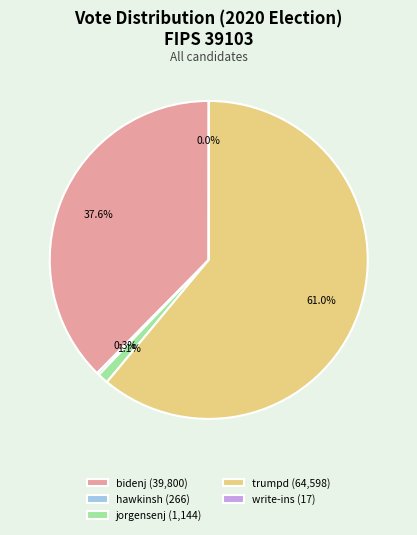

Is it true that bidenj is 38% of the pie?

True